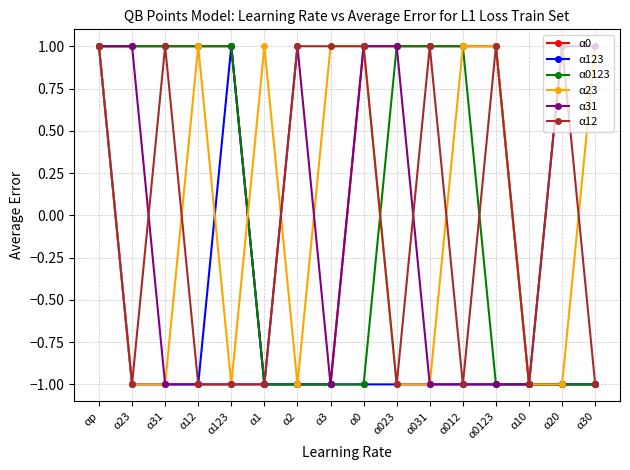

Which series has the largest total across all categories?

α0